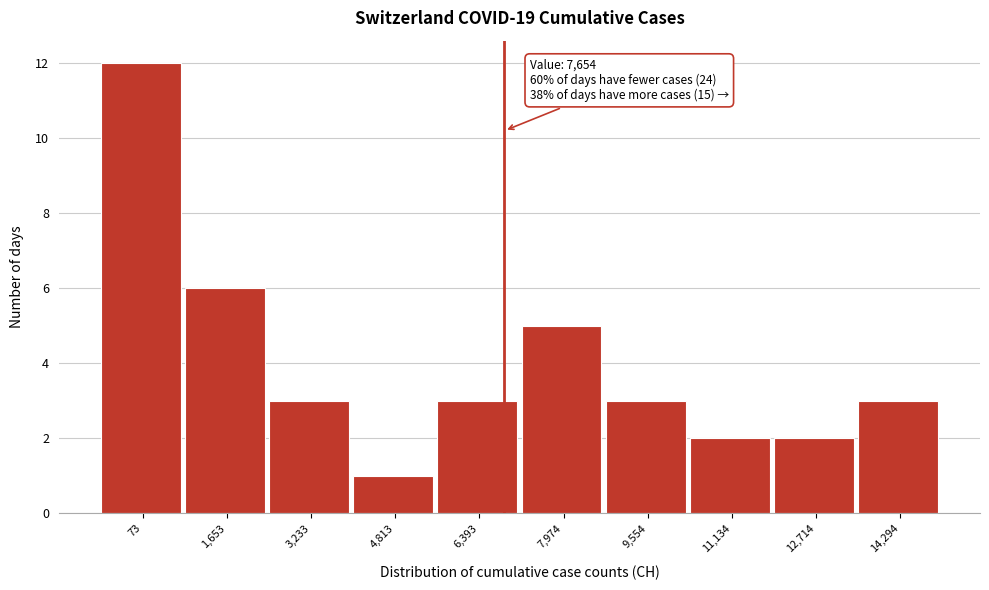

Reading left to right, list all the values displayed in this chart.

12	6	3	1	3	5	3	2	2	3